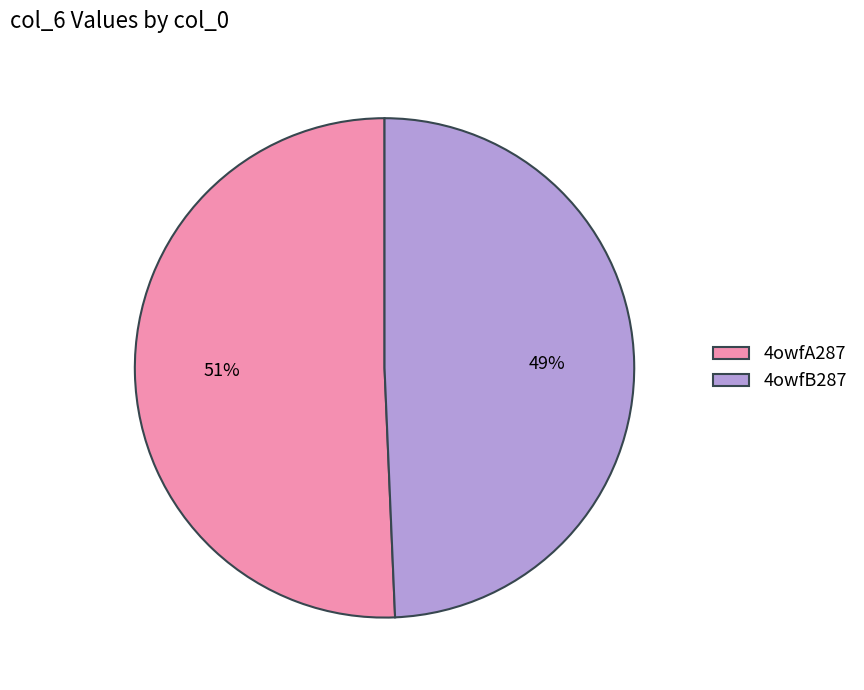

Which category has the smallest portion of the pie?

4owfB287